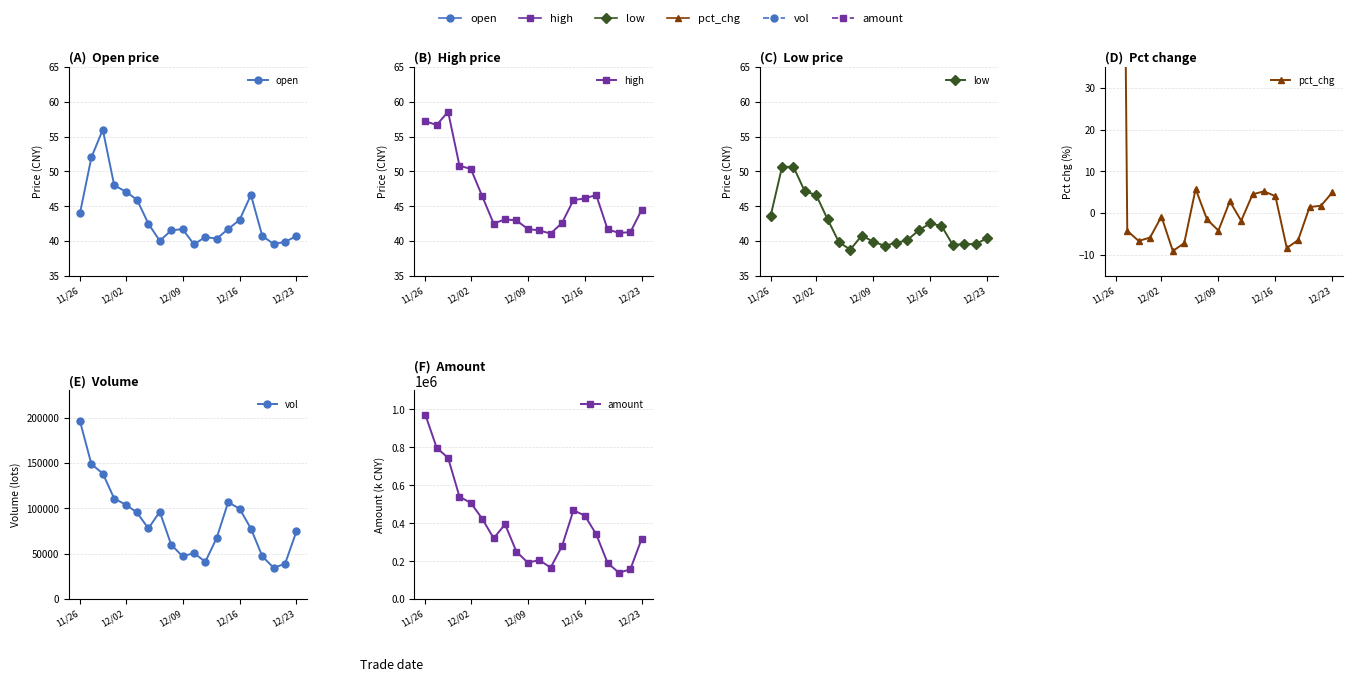

Which has a higher value, 6 or 7?

6